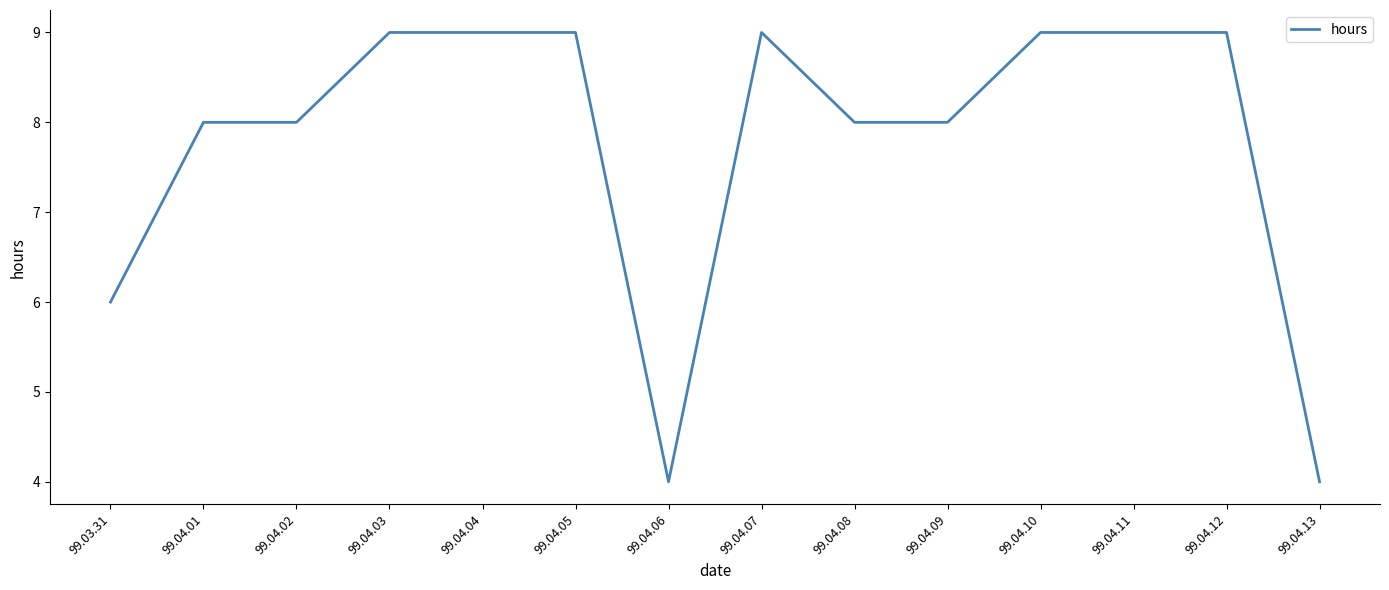

Reading left to right, transcribe all the data shown in this chart.

6	8	8	9	9	9	4	9	8	8	9	9	9	4